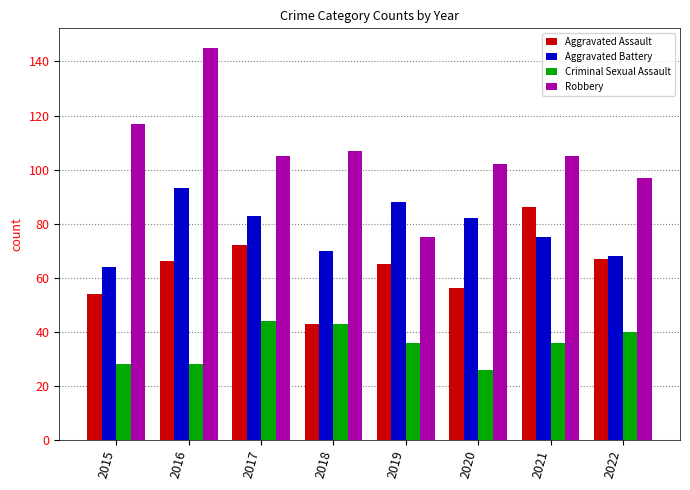

The value of Aggravated Battery at 2018 is 97. True or false?

False